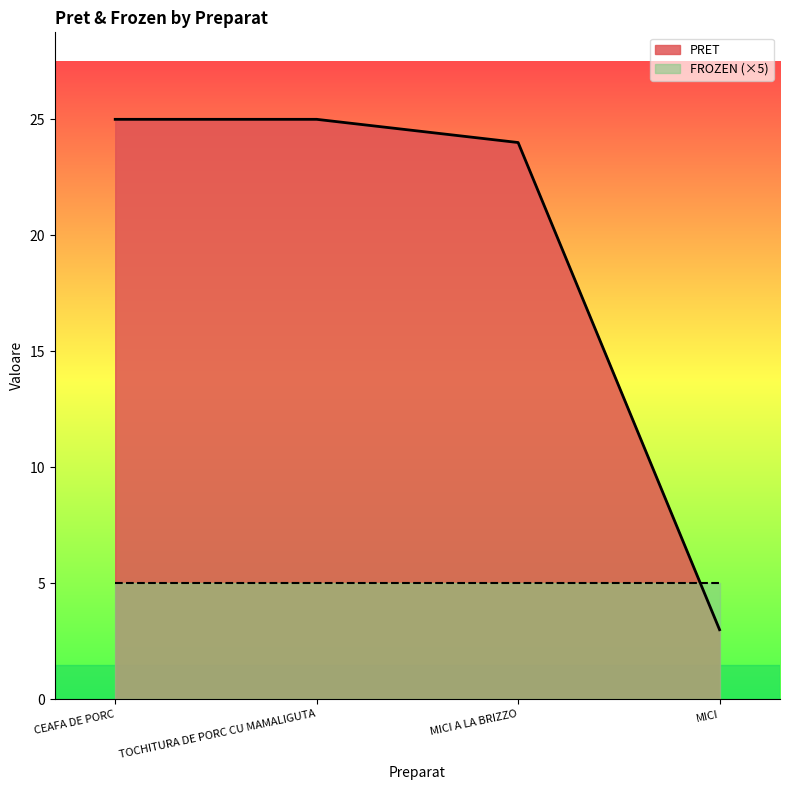

Does the chart display data point markers on the line(s)?

No